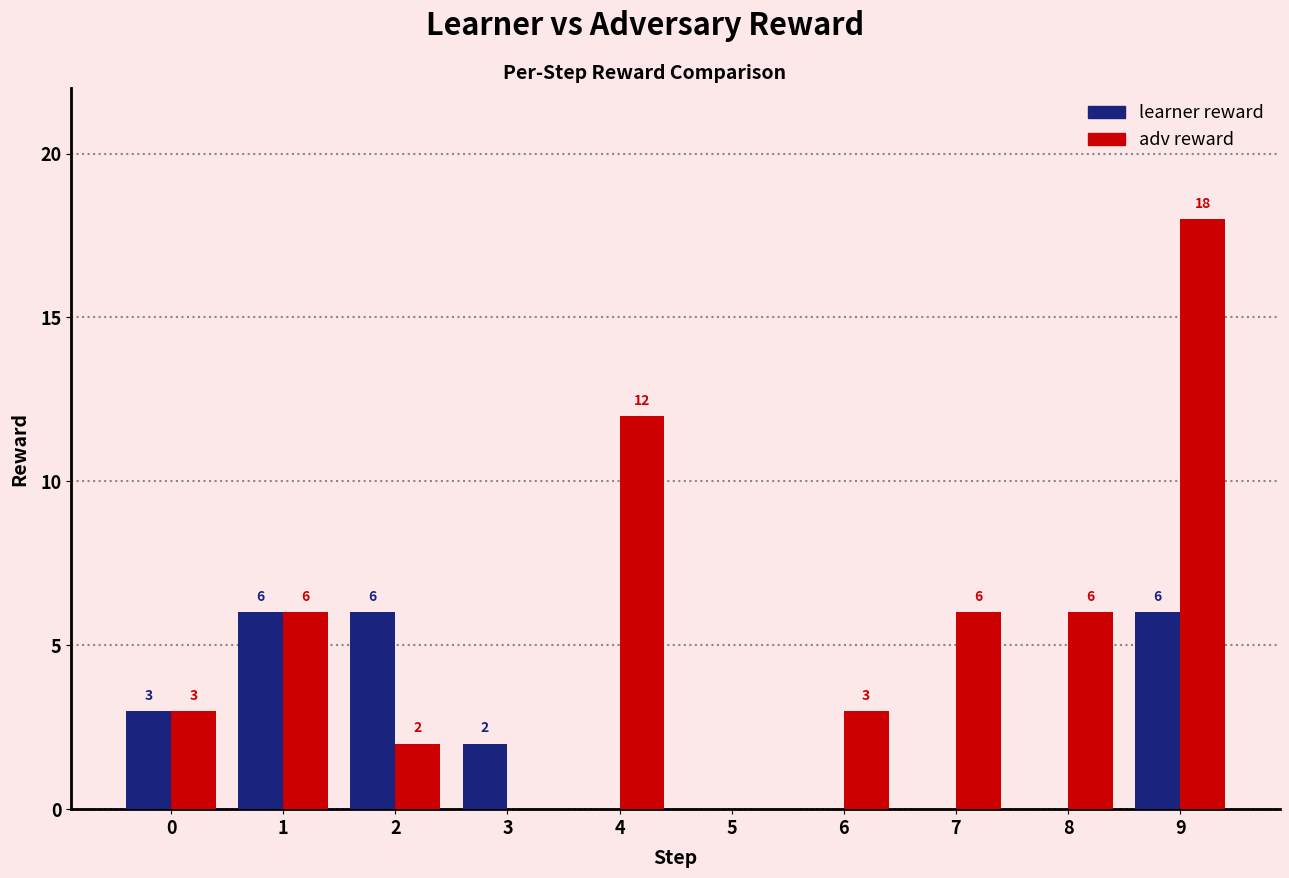

How many learner reward values are between 0 and 6?

10